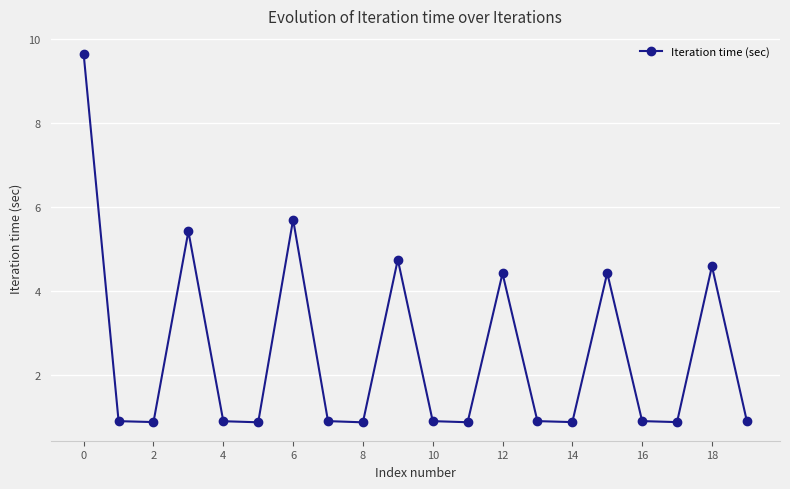

What is the difference between the maximum and minimum values?

8.8